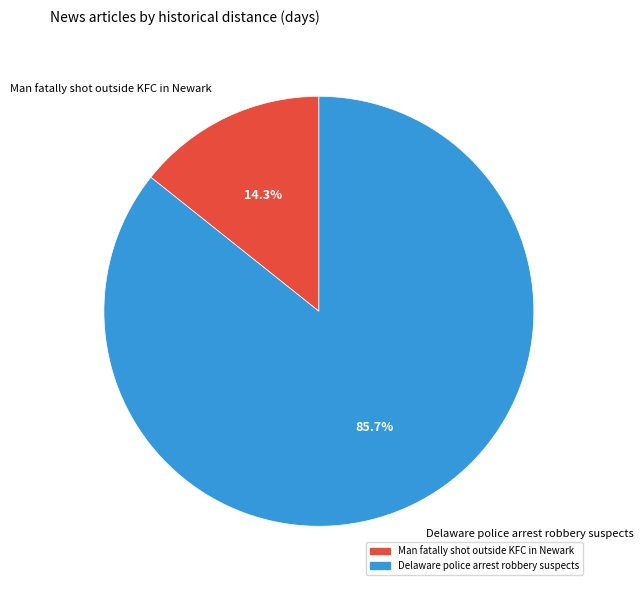

To the nearest percent, what is the combined percentage of Delaware police arrest robbery suspects and Man fatally shot outside KFC in Newark?

100%